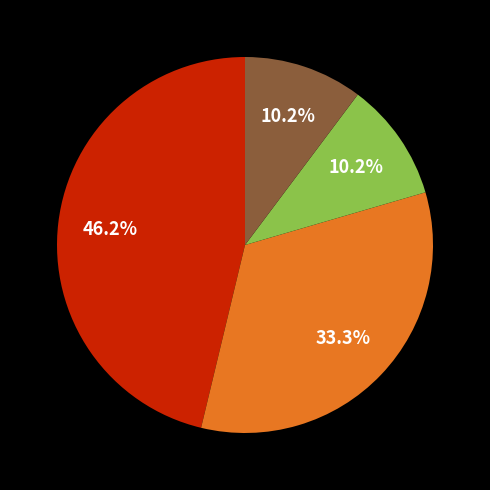

Is there any slice that represents more than half of the pie?

No